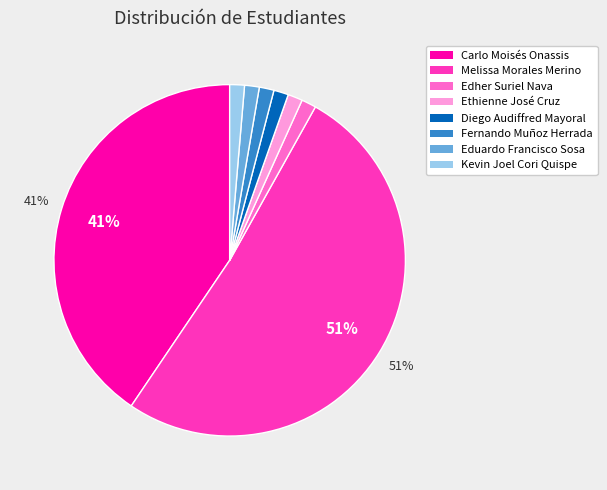

Combined, do Edher Suriel Nava and Diego Audiffred Mayoral account for over 50%?

No